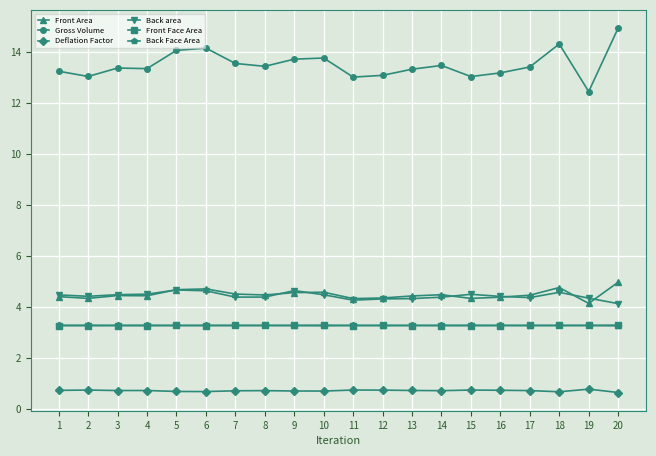

True or false: Back Face Area has a value of 3.3 at 3.

True